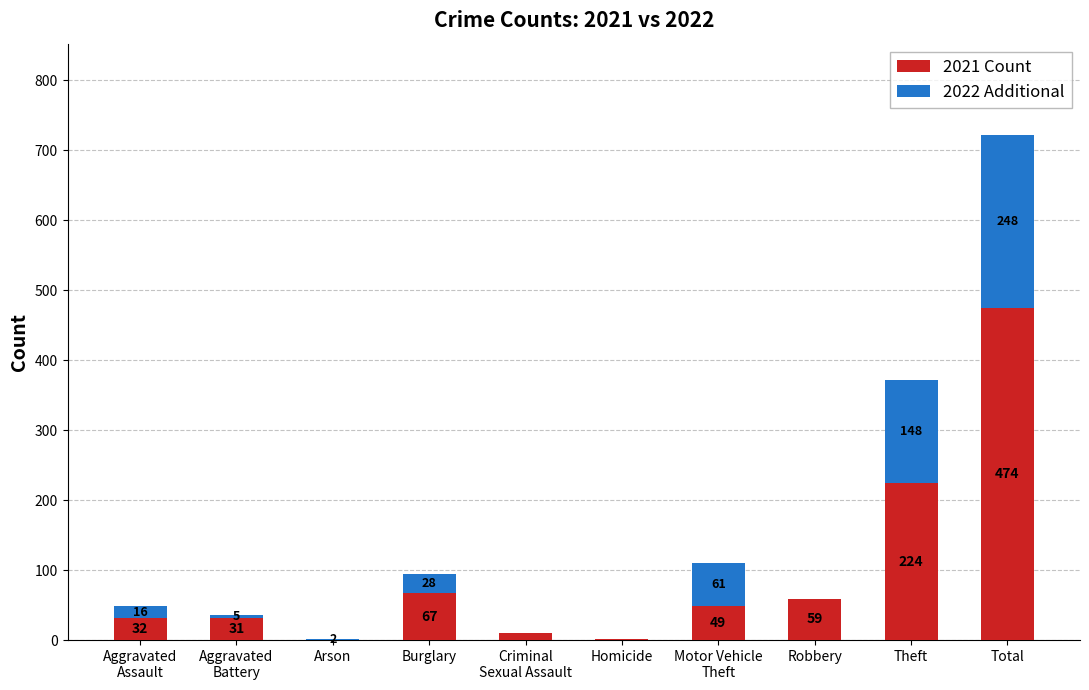

Is it true that 2021 Count equals 700 at Total?

False